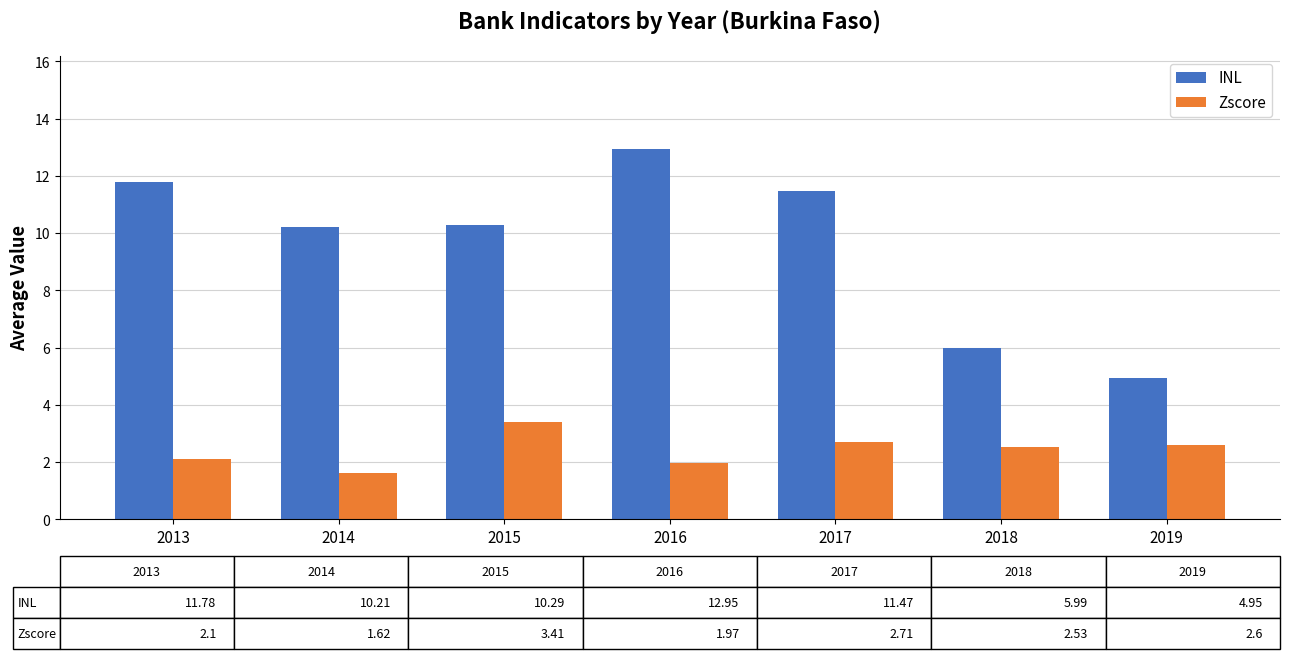

At which category does the chart reach its minimum across all series?

2014